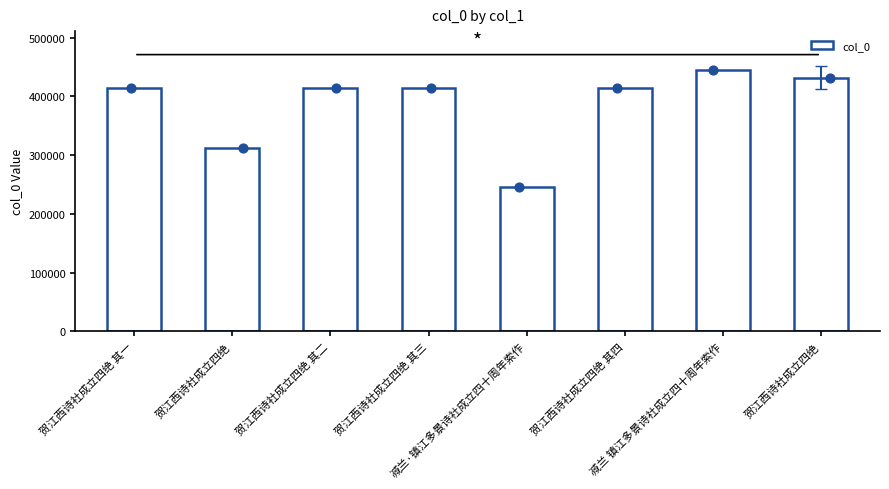

Between 贺江西诗社成立四绝 and 减兰 镇江多景诗社成立四十周年索作, which is larger?

减兰 镇江多景诗社成立四十周年索作